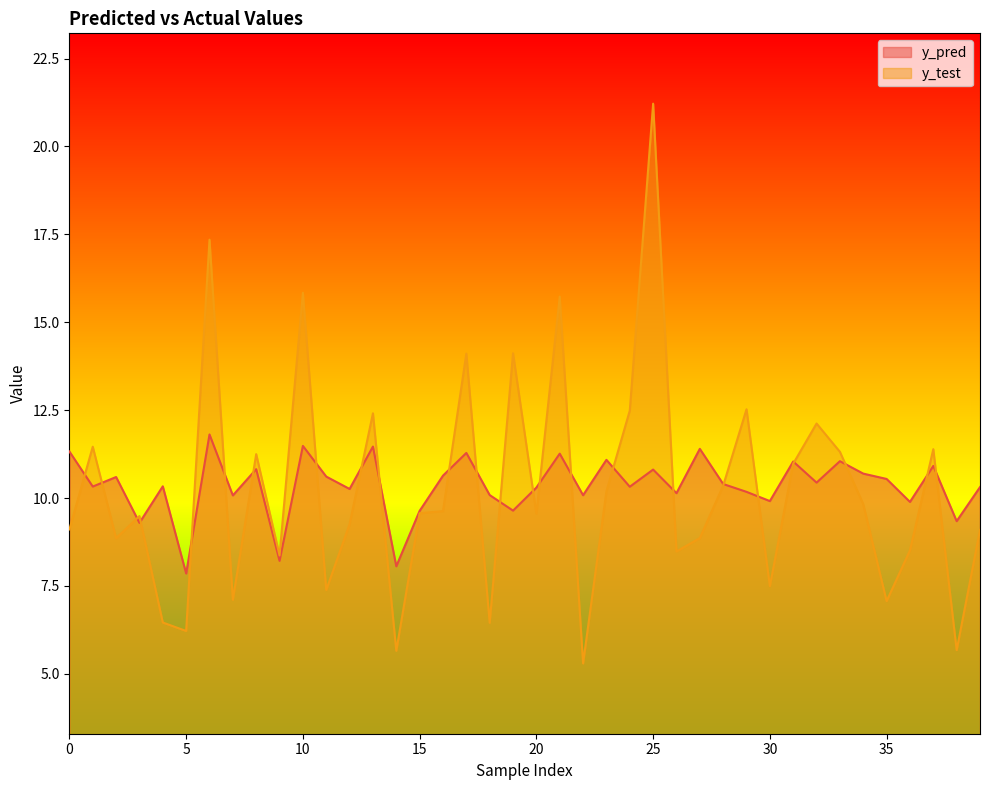

Between which two adjacent categories do y_test and y_pred first intersect?

0 and 1